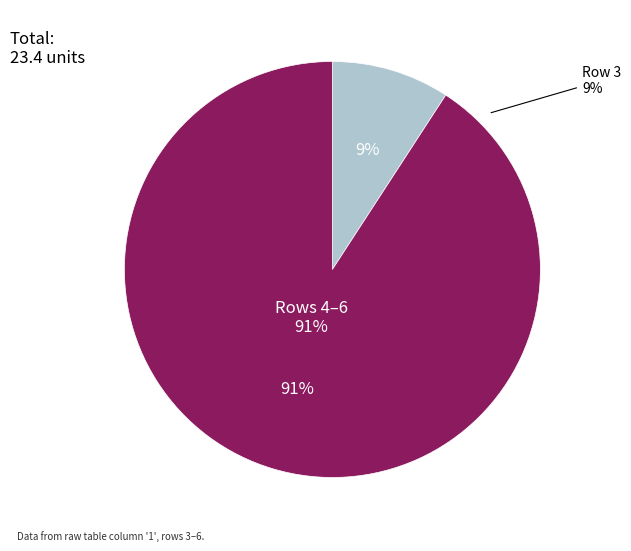

What percentage is the 3 slice, to the nearest percent?

9%